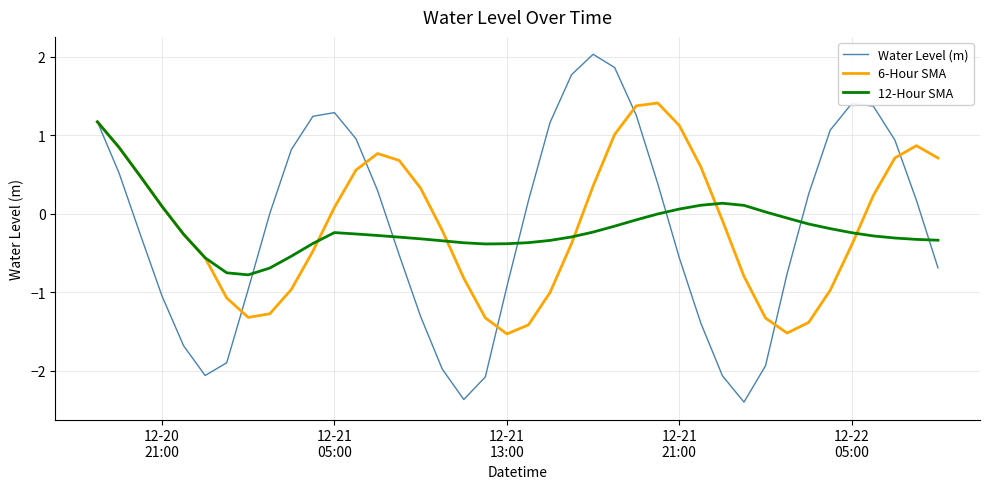

Rank the series by their maximum value, from lowest to highest.

12-Hour SMA, 6-Hour SMA, Water Level (m)